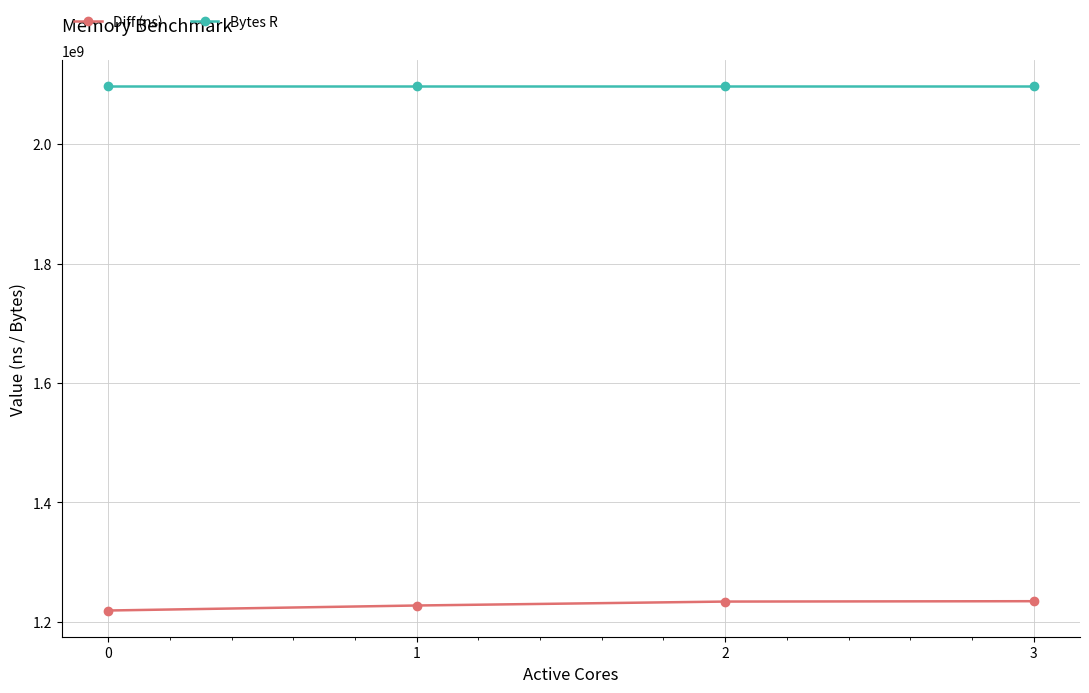

List the series in order of their overall mean, lowest first.

Diff (ns), Bytes R